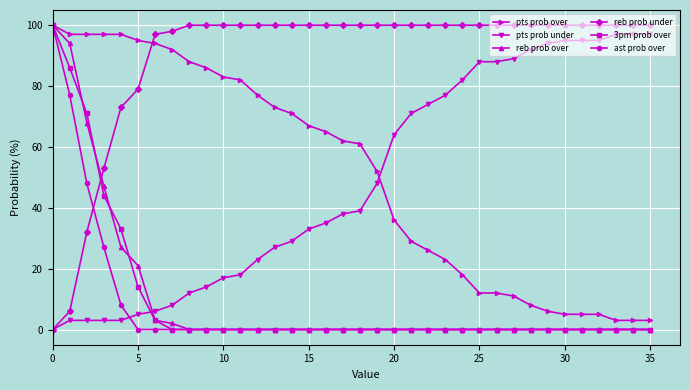

Which series has the largest total across all categories?

reb prob under